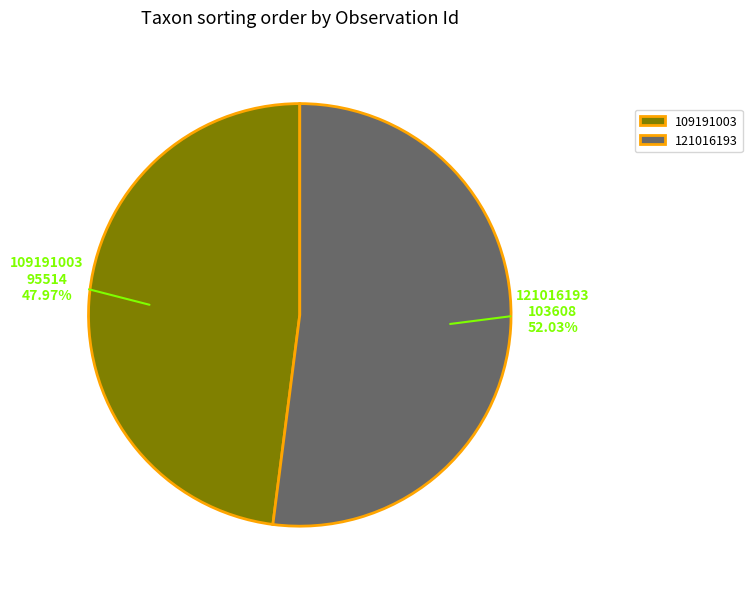

The 121016193 slice represents 41% of the pie. True or false?

False